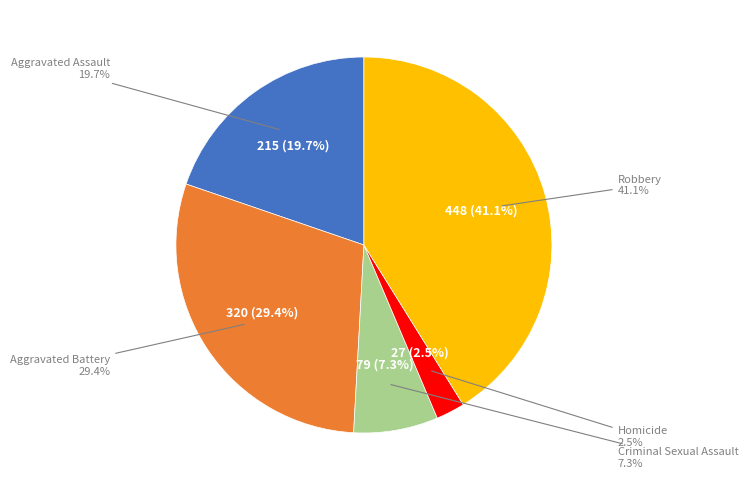

To the nearest percent, what percentage of the pie is Aggravated Assault?

20%